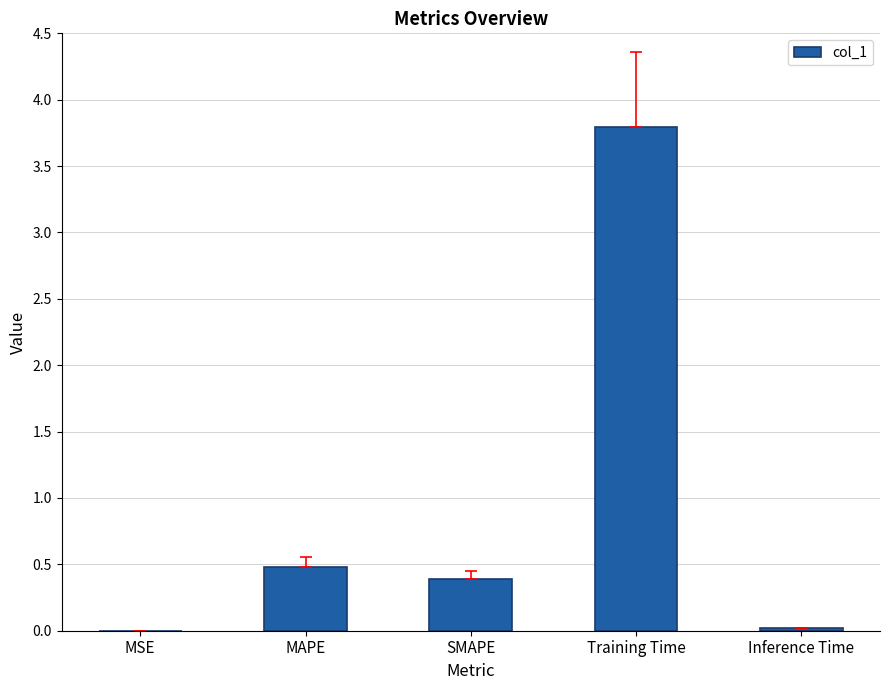

What value does the data have at MAPE?

0.5